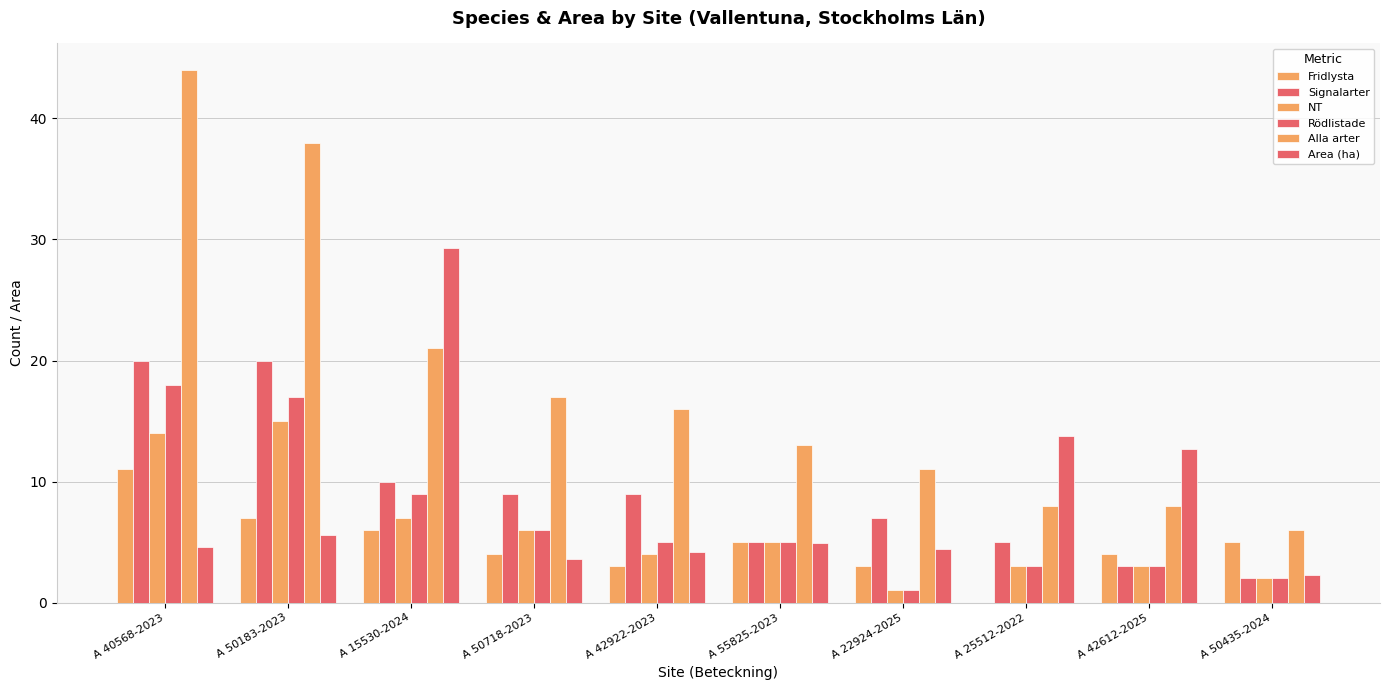

How many data points does each series have?

10